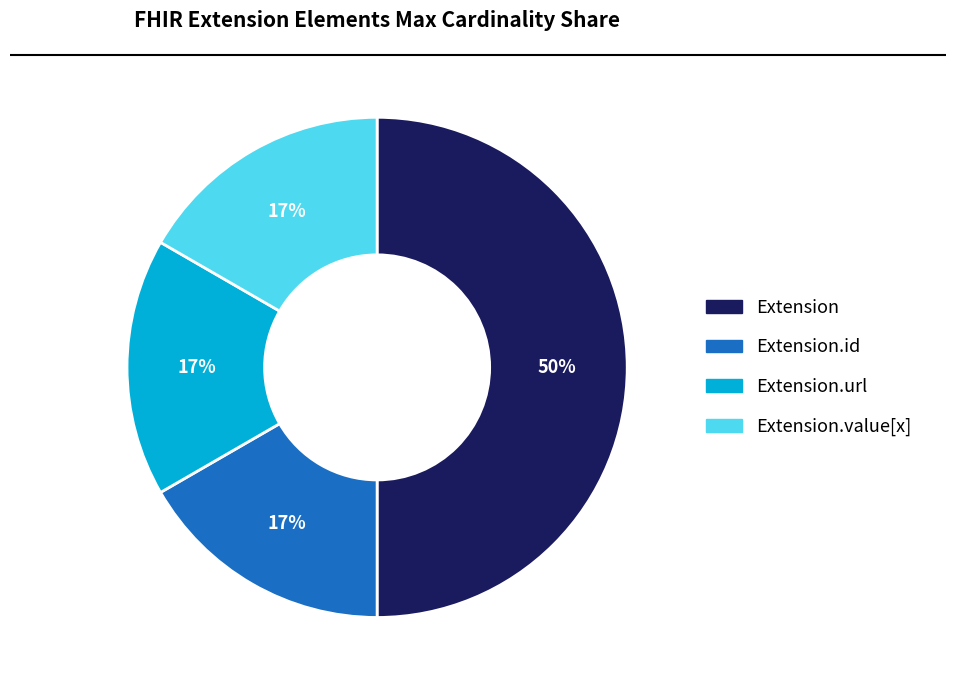

To the nearest percent, what is the average slice percentage?

25%